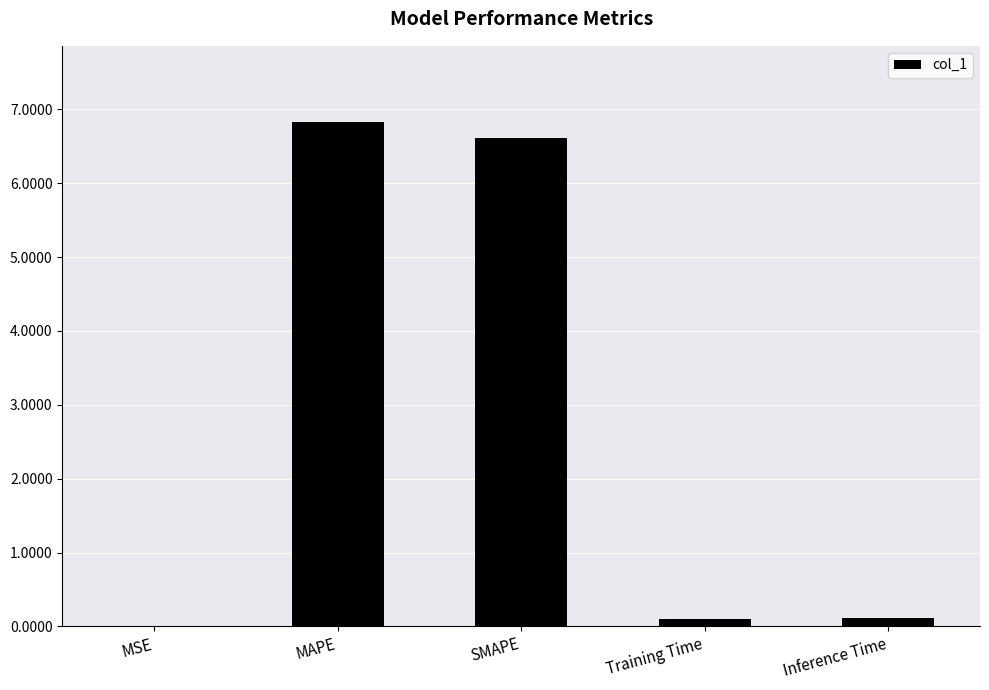

What is the average value?

2.7